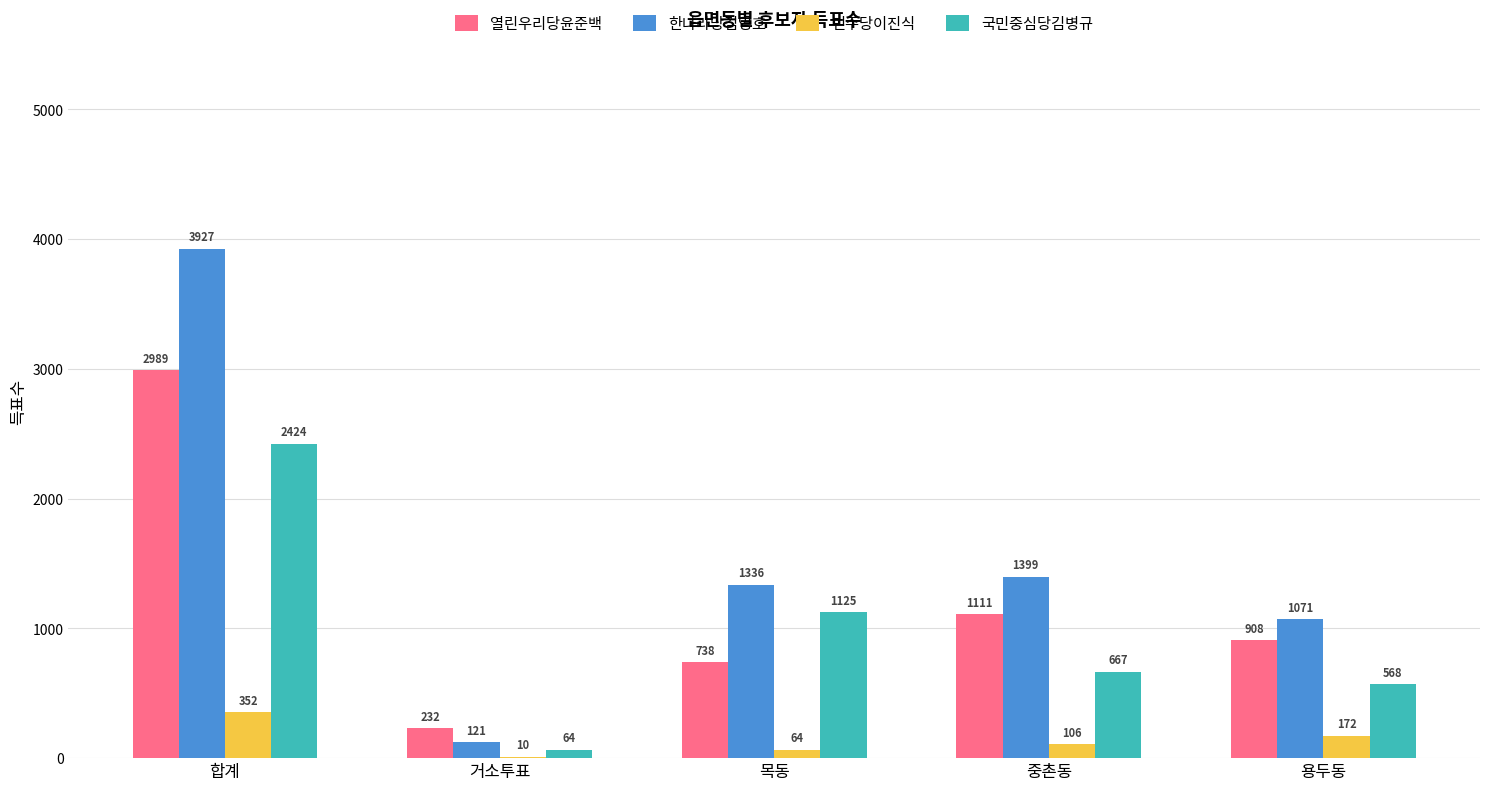

Which category has the highest value in the 한나라당김영호 series?

합계